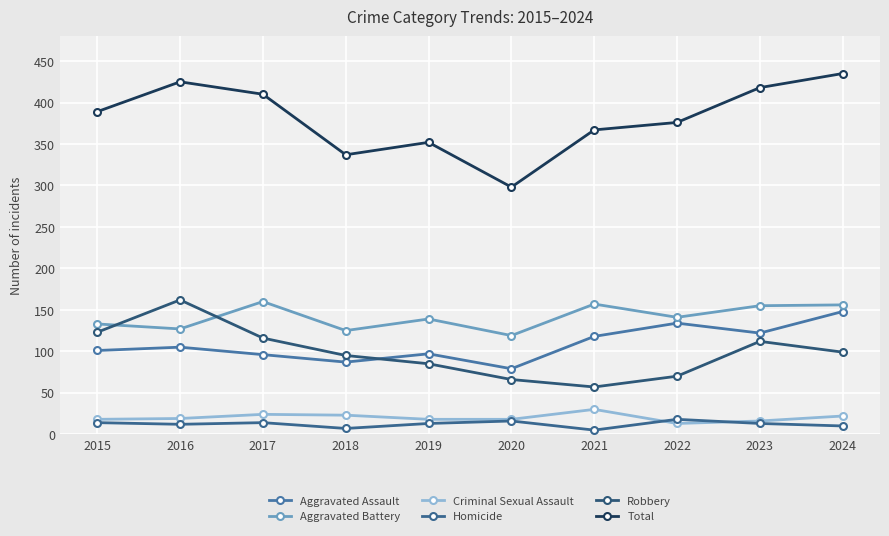

True or false: Homicide and Total cross at least once.

False